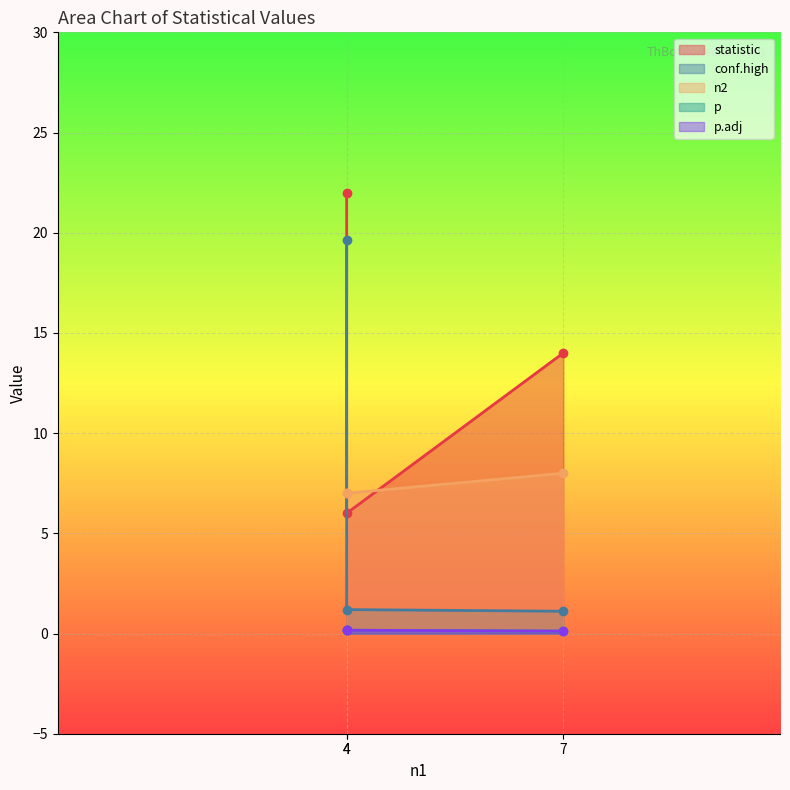

Which series has the largest range (max minus min)?

conf.high